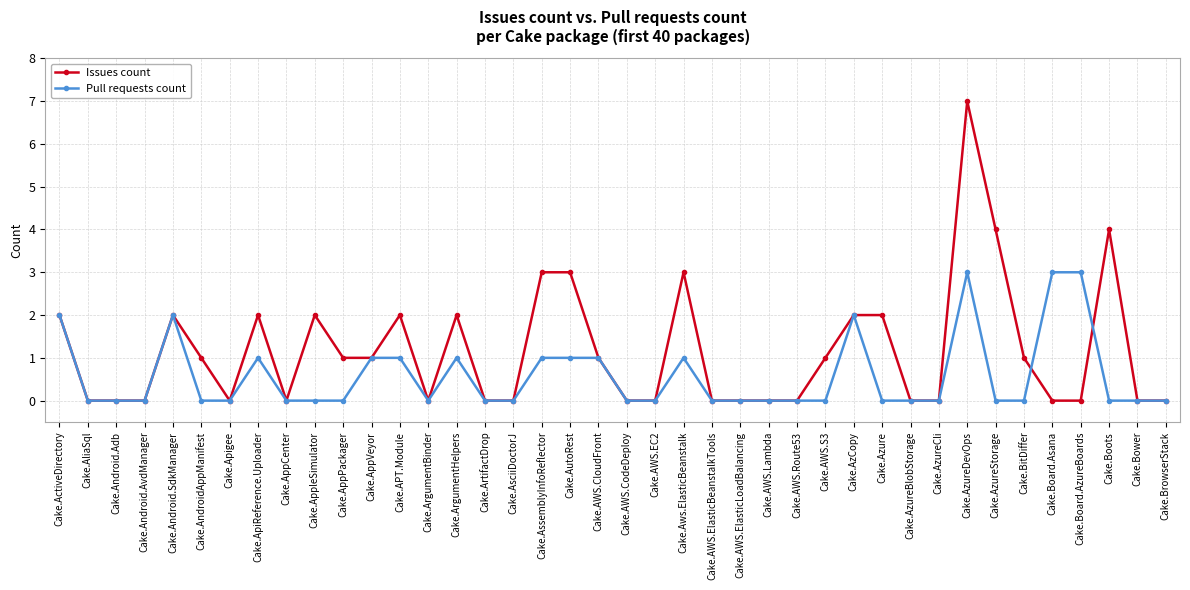

Which series has the largest total across all categories?

Issues count